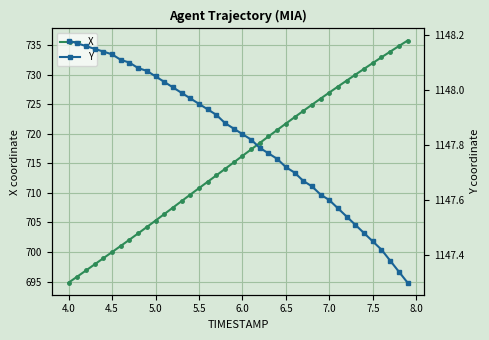

True or false: X has a value of 251.7 at 6.5.

False